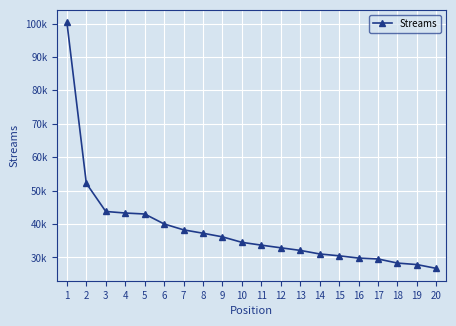

What is the sum of all values?

771225